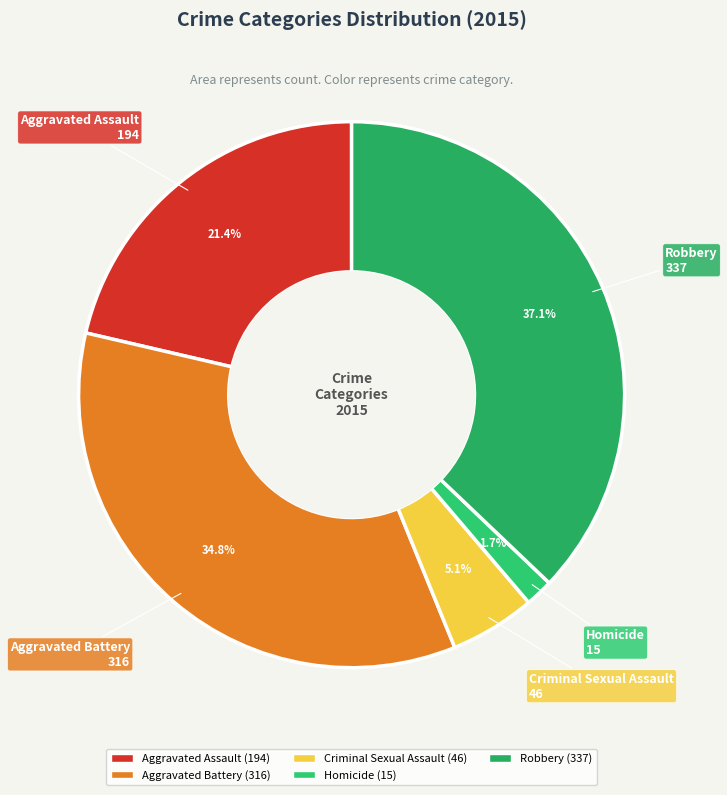

Do Aggravated Assault and Homicide together represent more than half of the pie?

No